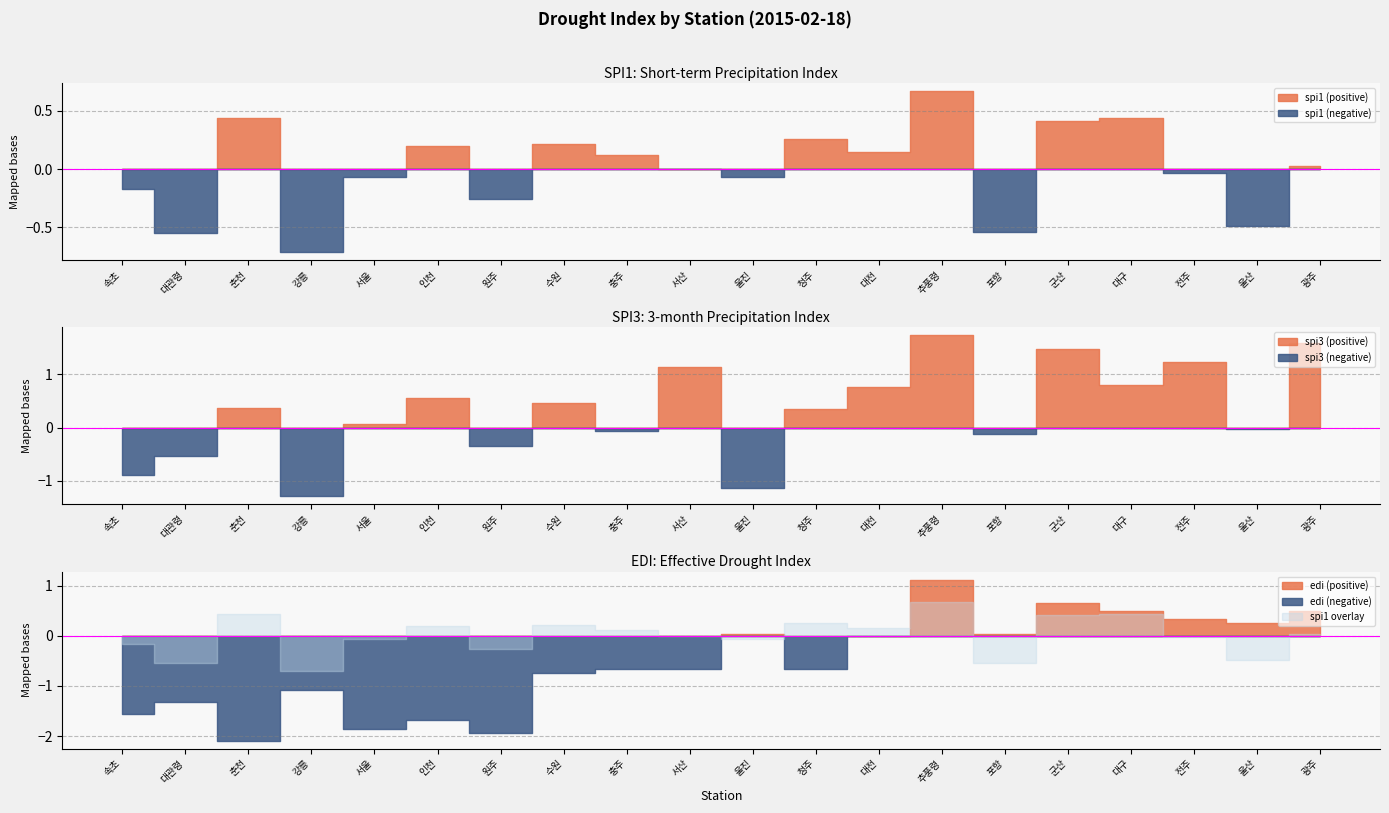

What is the label of the 15th point from the right?

인천